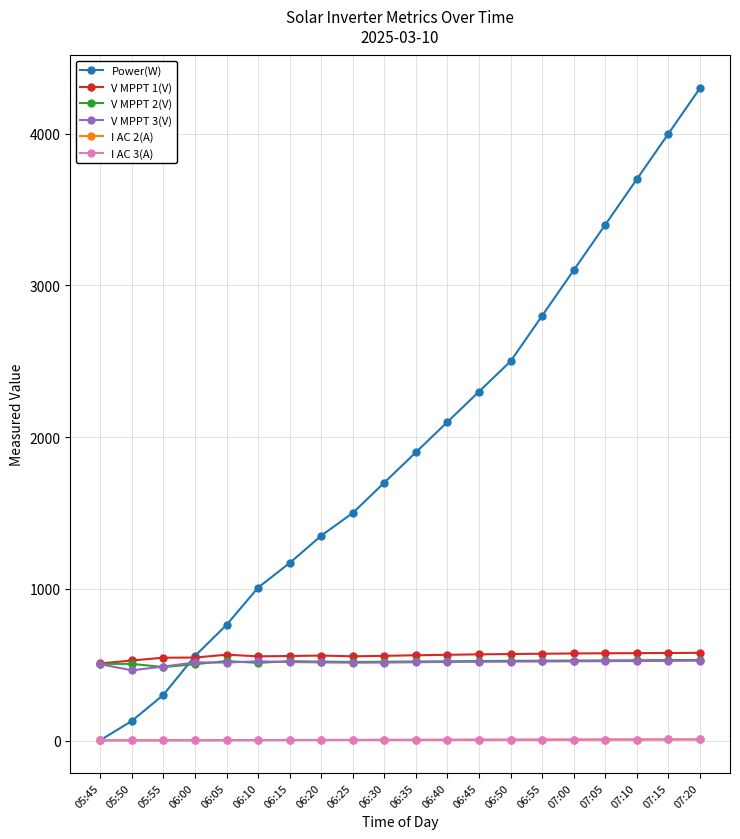

What is the maximum value shown in the chart?

4300.0